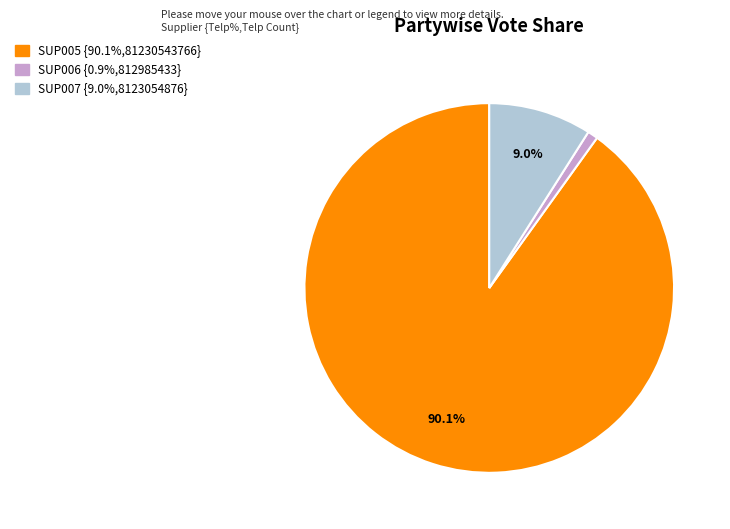

Which slice is the largest?

SUP005